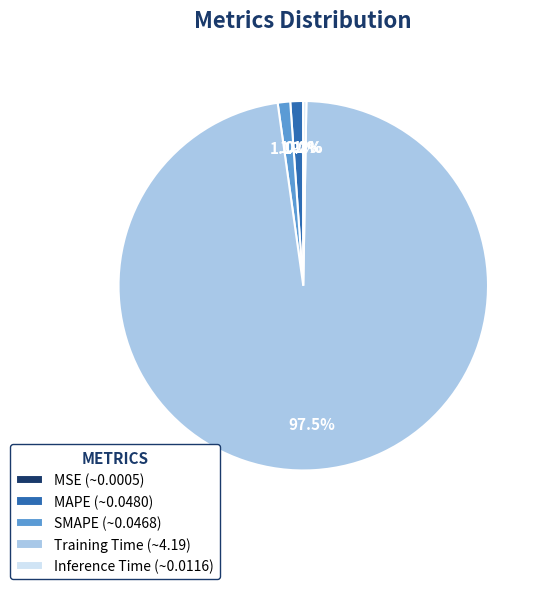

Is there any slice that represents more than half of the pie?

Yes